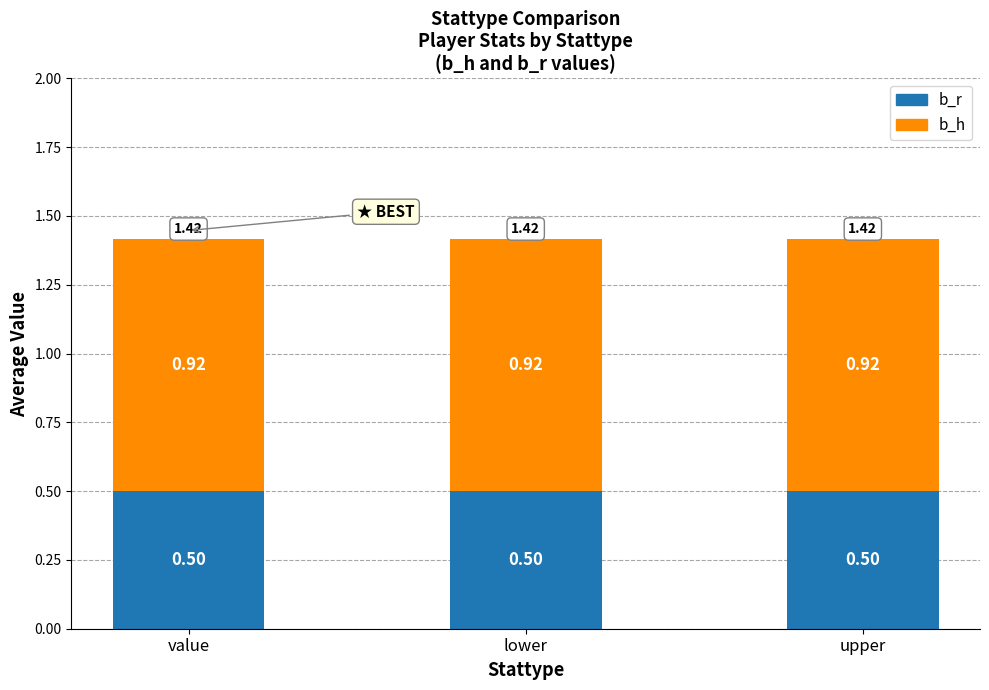

What is the average value of the b_r series?

0.5